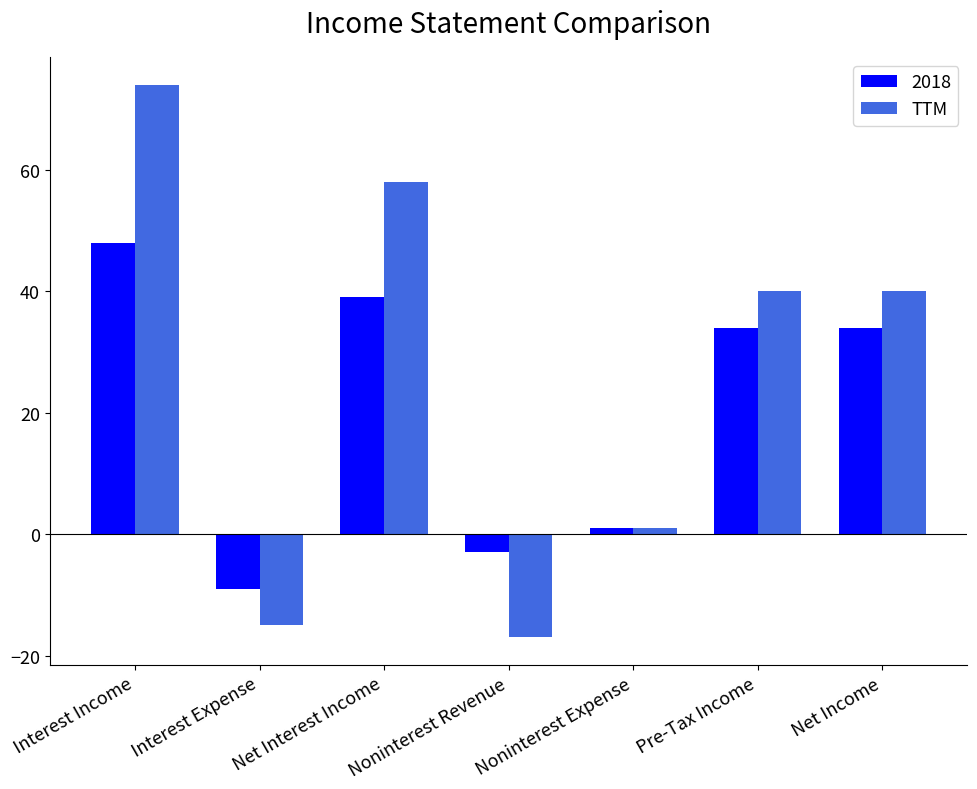

Are the bars horizontal?

No